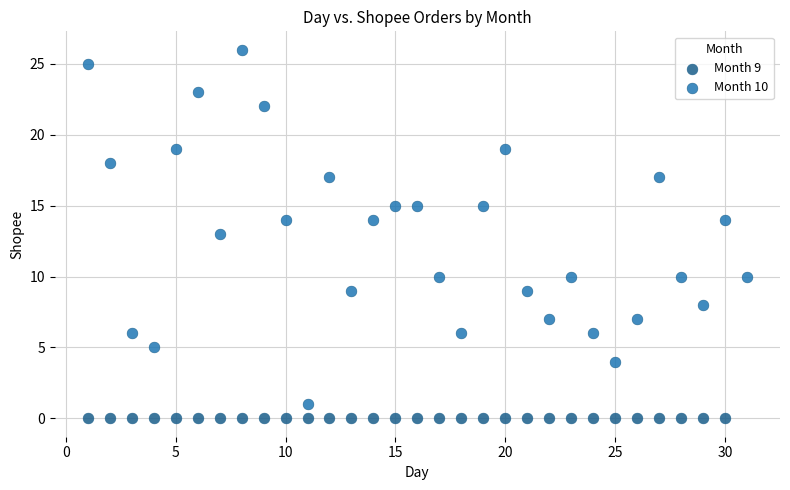

Which series reaches the maximum Y coordinate?

Month 10